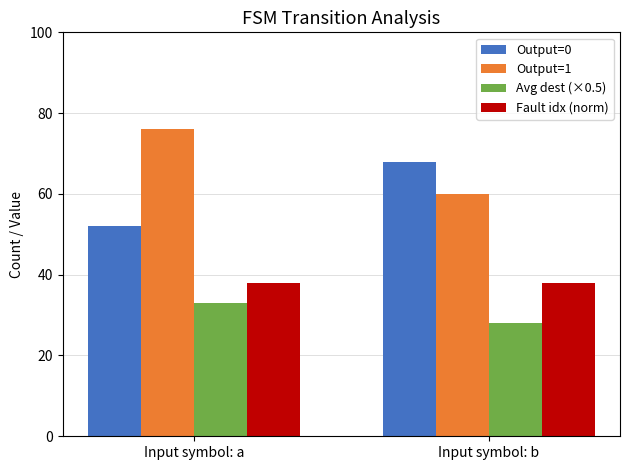

What value does the Fault idx (norm) series have at Input symbol: b?

38